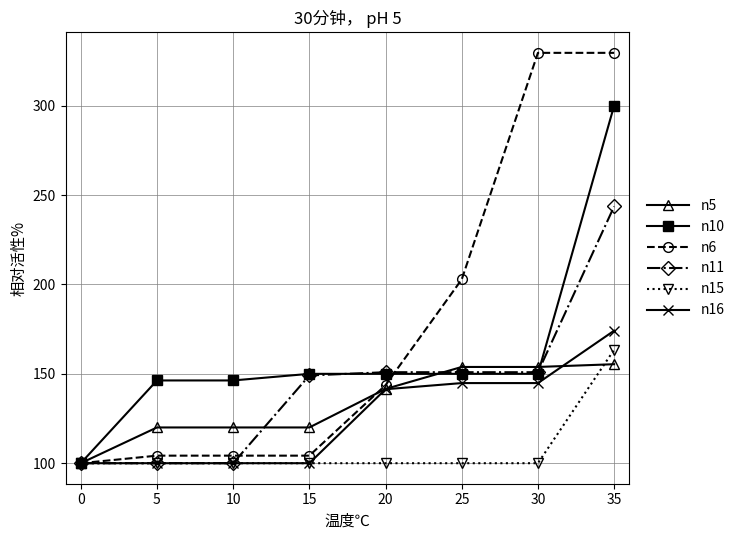

What is the minimum value shown in the chart?

100.0